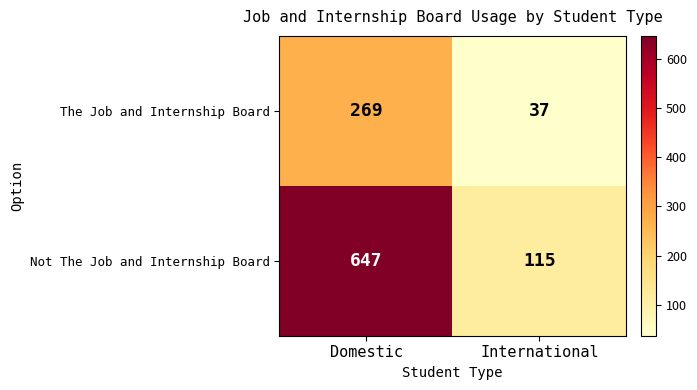

Count the number of data series in this chart.

2